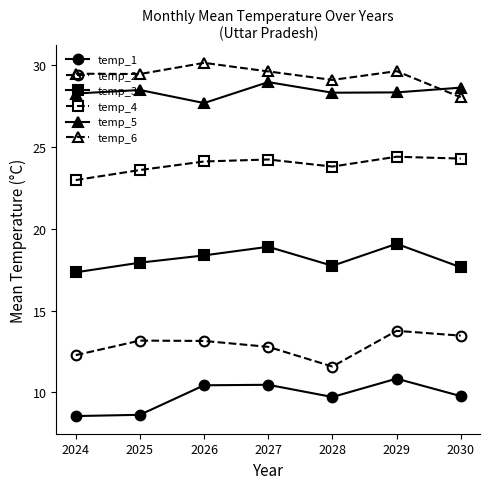

Rank the series at 2026 from highest to lowest value.

temp_6, temp_5, temp_4, temp_3, temp_2, temp_1